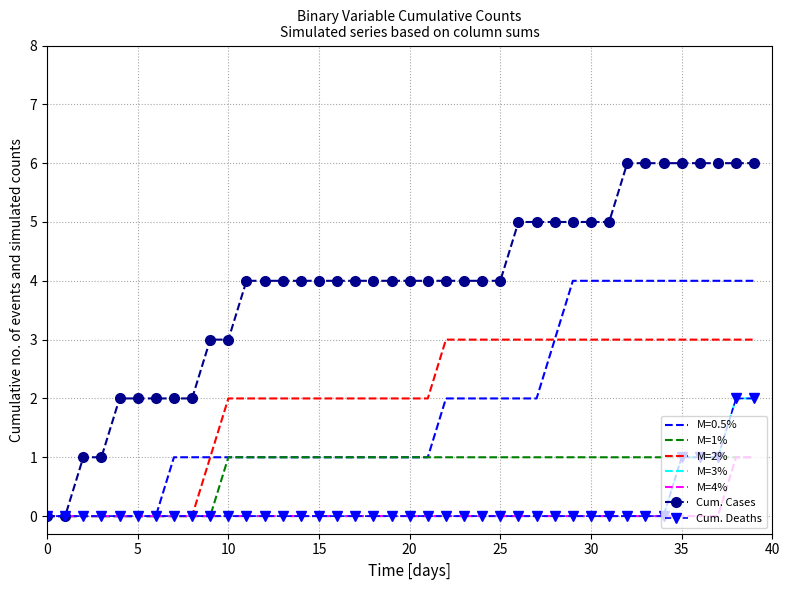

Which series has the widest spread of values?

Cum. Cases